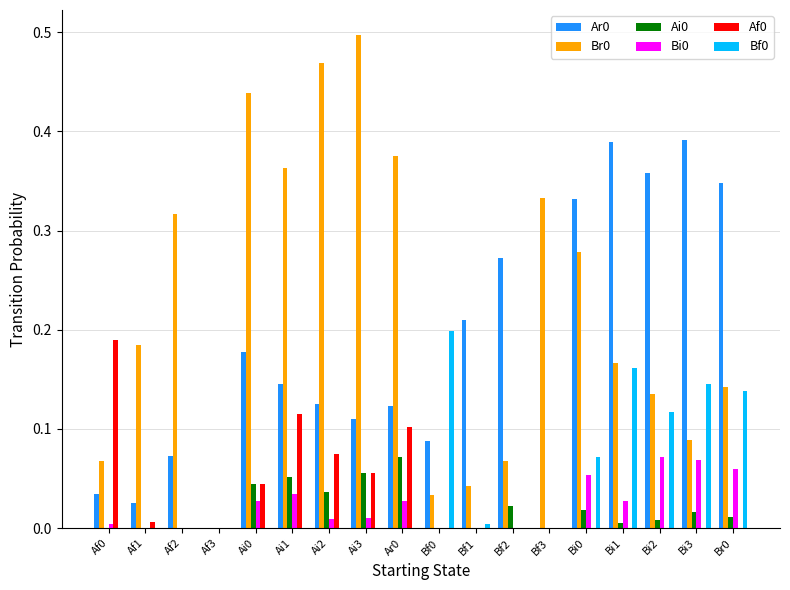

What is the sum of all Bf0 values?

0.8